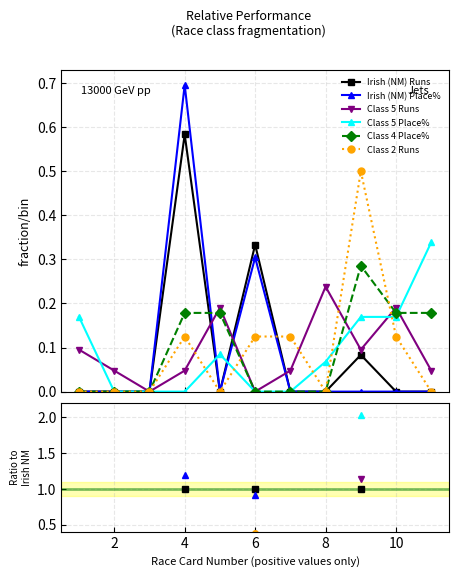

How many distinct data groups are displayed?

6